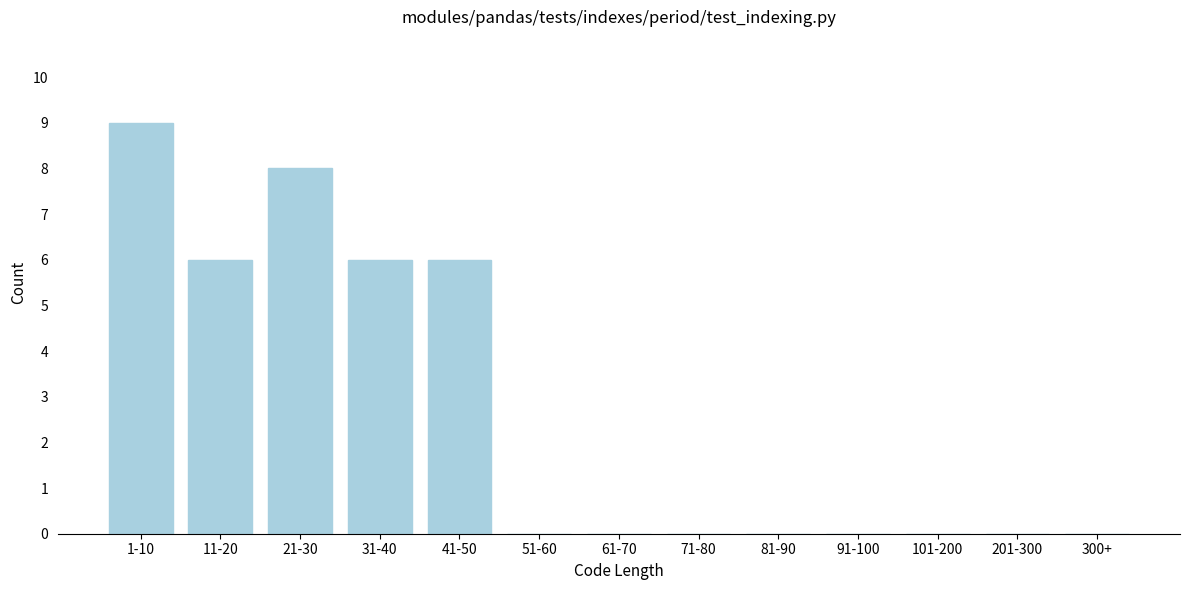

Reading left to right, transcribe all the data shown in this chart.

1-10=9	11-20=6	21-30=8	31-40=6	41-50=6	51-60=0	61-70=0	71-80=0	81-90=0	91-100=0	101-200=0	201-300=0	300+=0